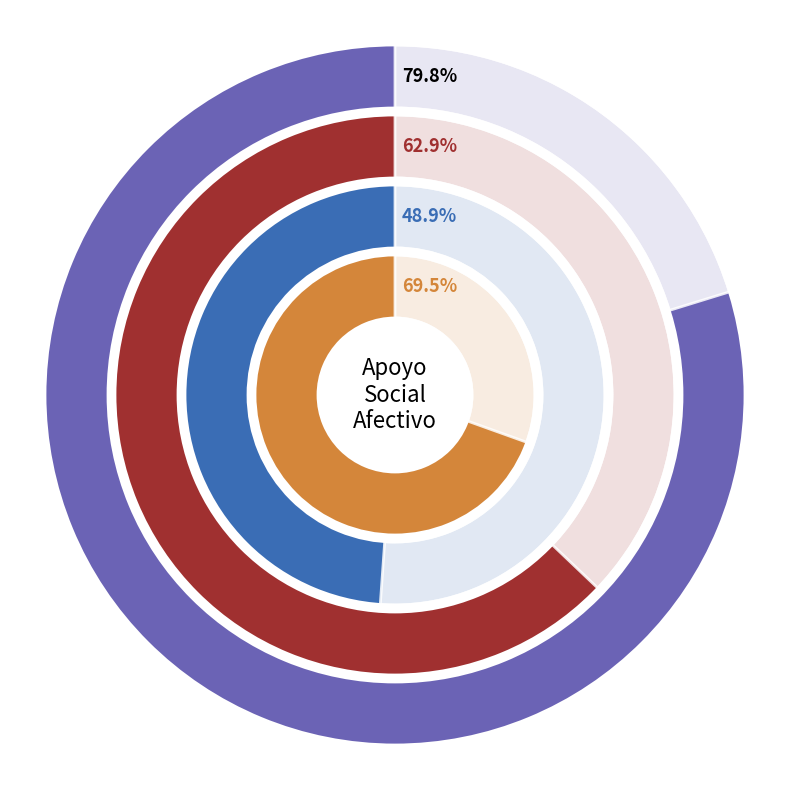

True or false: Total accounts for 12% of the total.

False